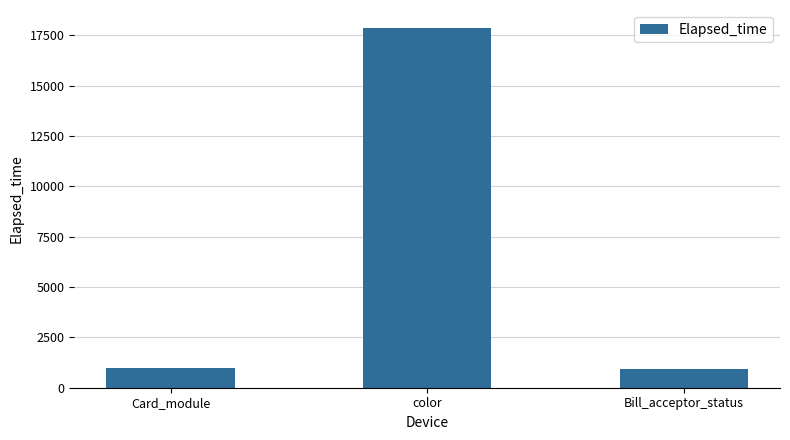

Where is the data nearest to the value 9398?

Card_module